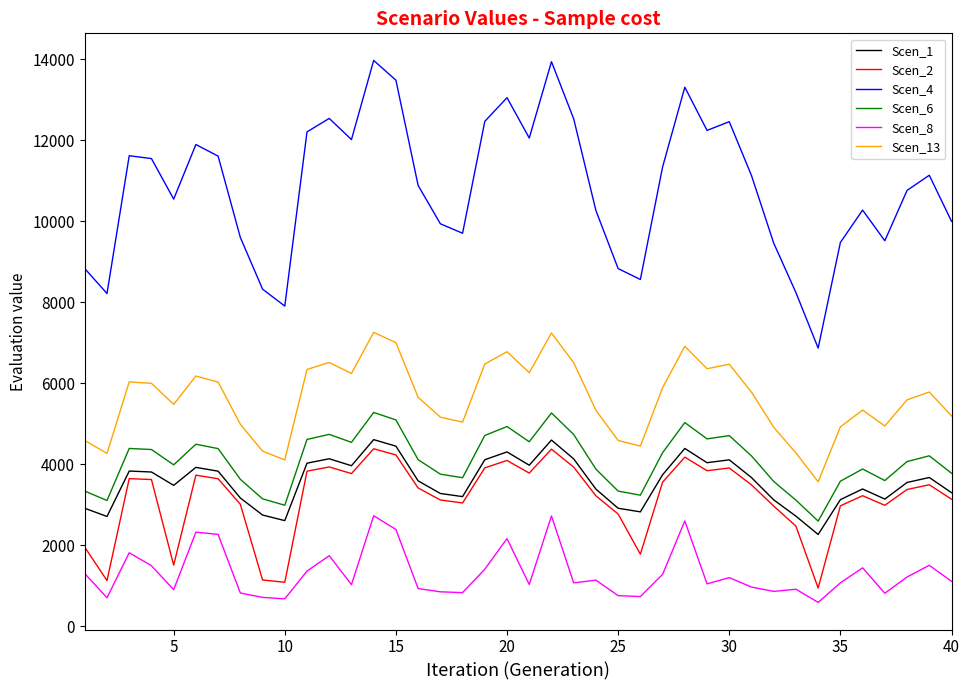

Which series has the largest total across all categories?

Scen_4